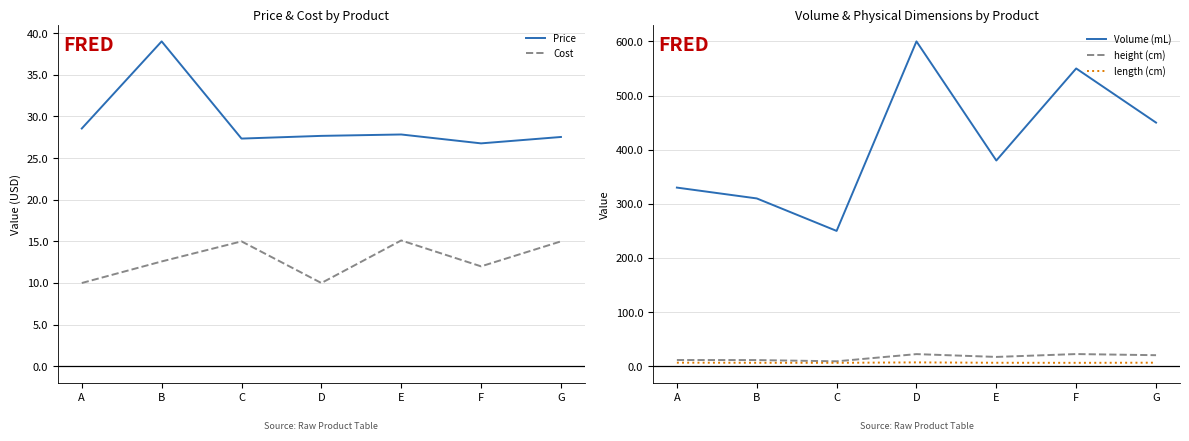

True or false: Cost and Volume (mL) intersect in this chart.

False